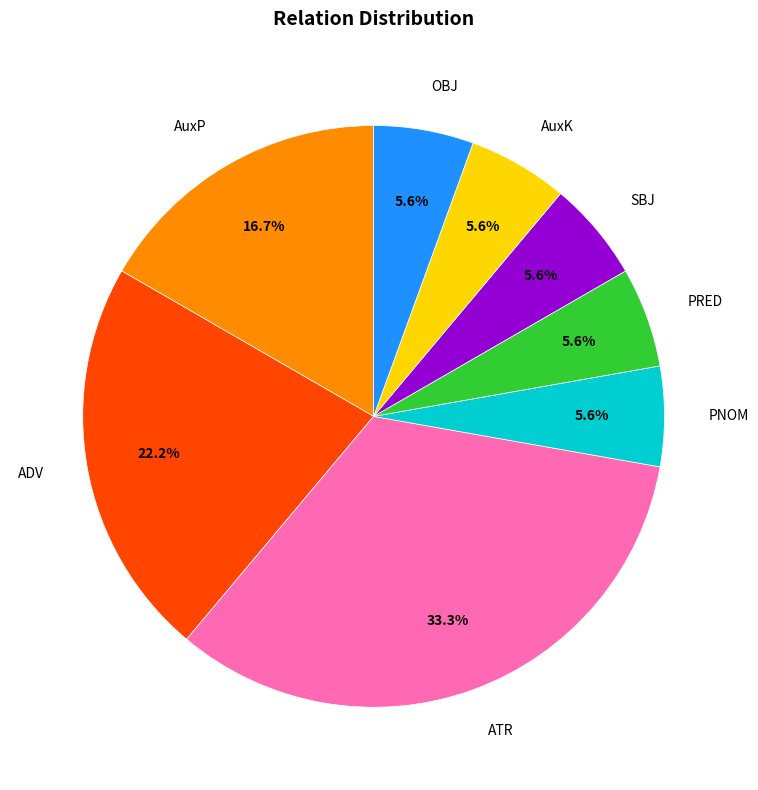

To the nearest percent, what is the difference between the largest and smallest slice percentages?

28%